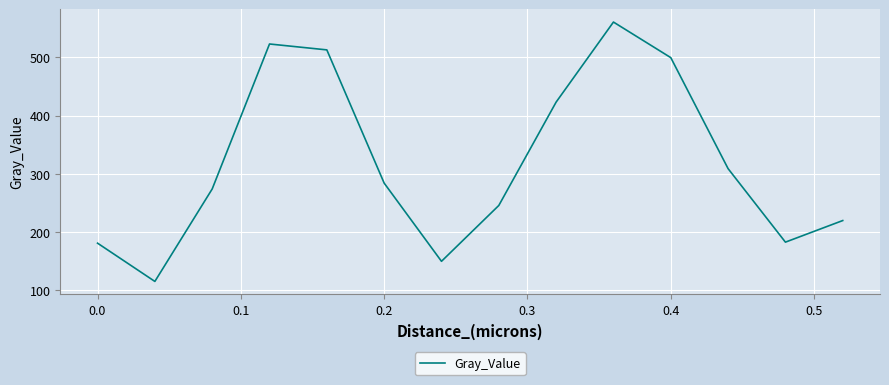

What is the maximum value shown in the chart?

561.0